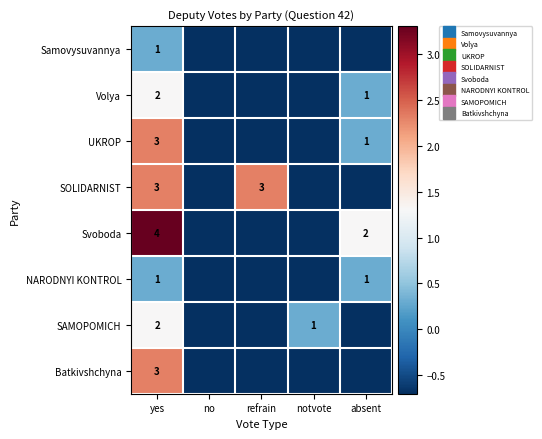

How many values in the UKROP series exceed 0?

2